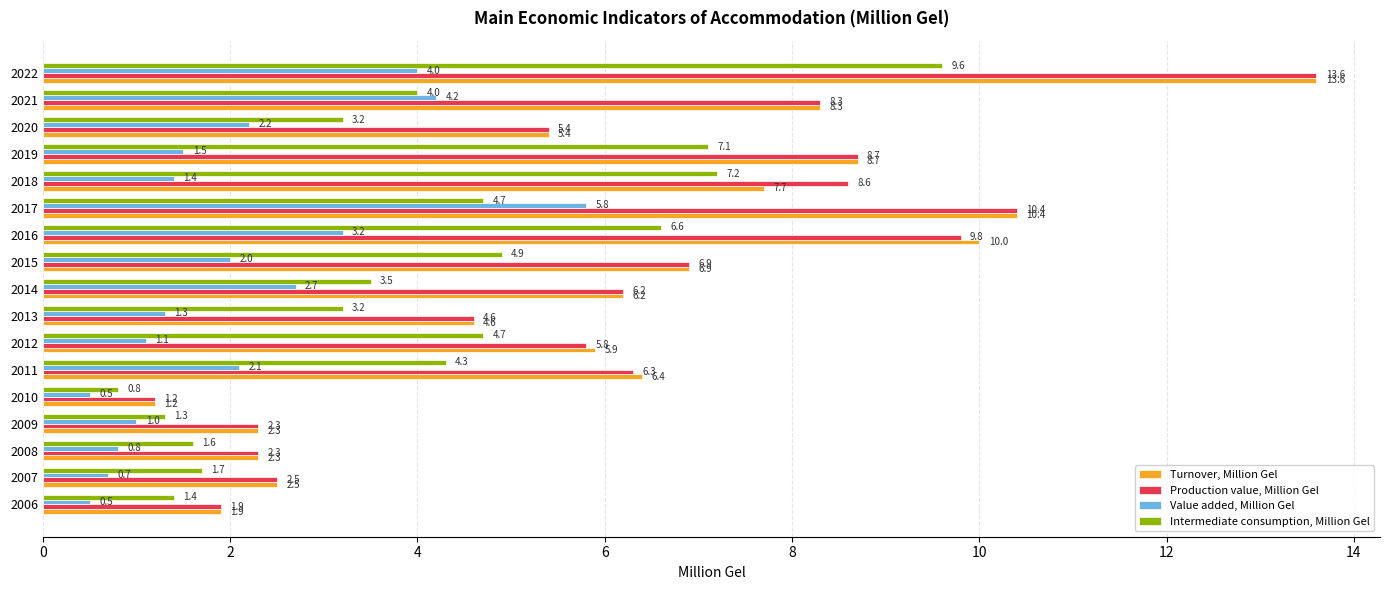

Read the Production value, Million Gel value at 2019.

8.7